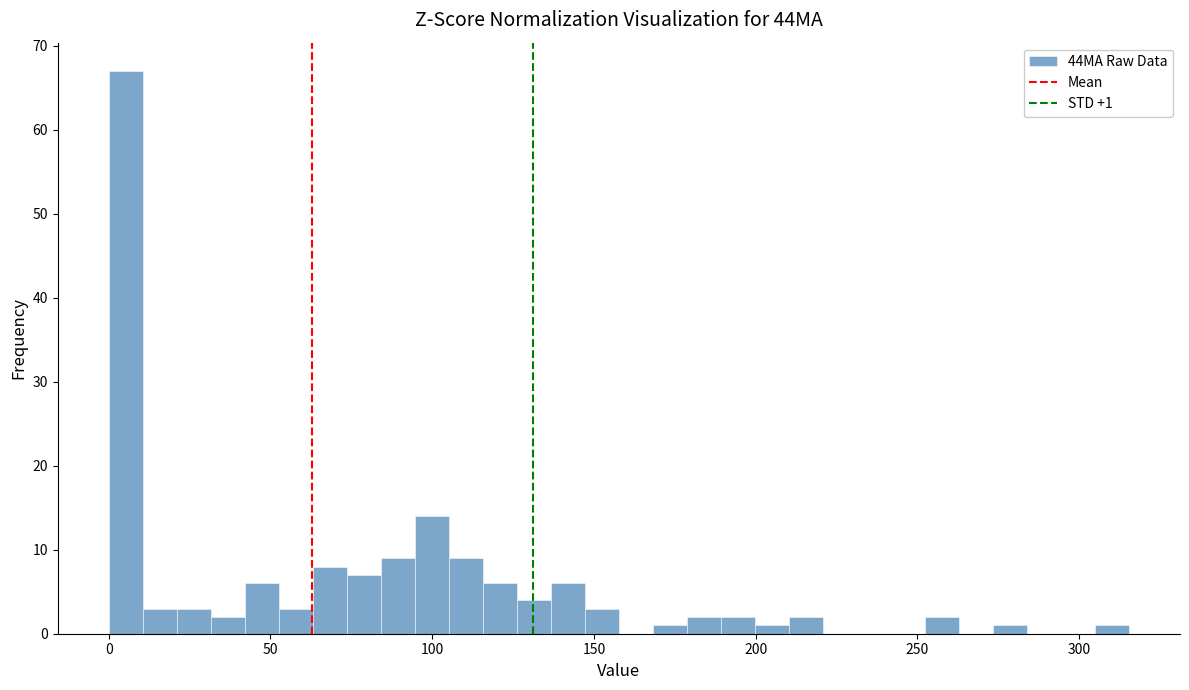

Around what value on the x-axis is the tallest bar? Give the approximate position of its centre, as read against the axis.

5